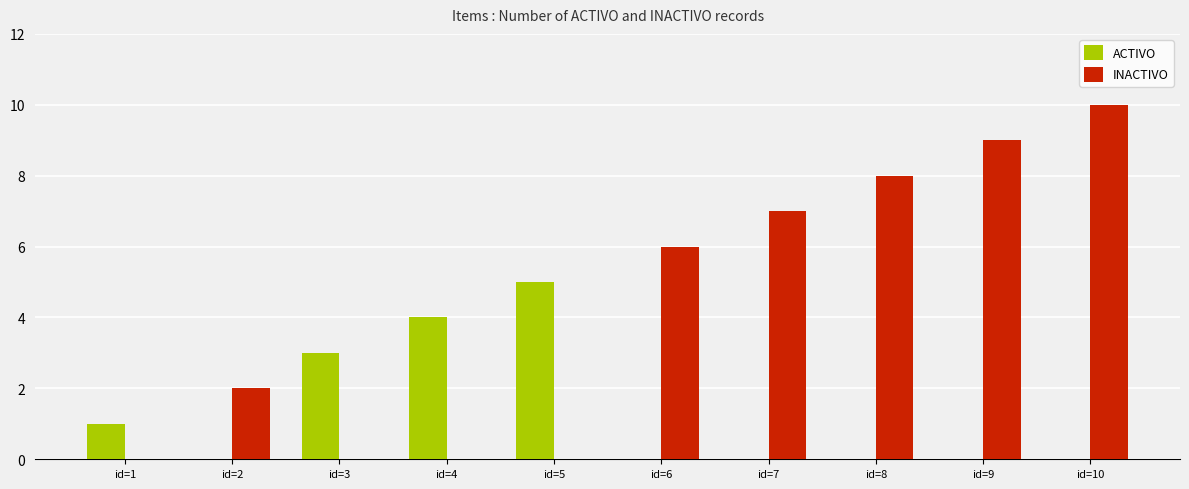

What are all the series names shown in the legend?

ACTIVO, INACTIVO